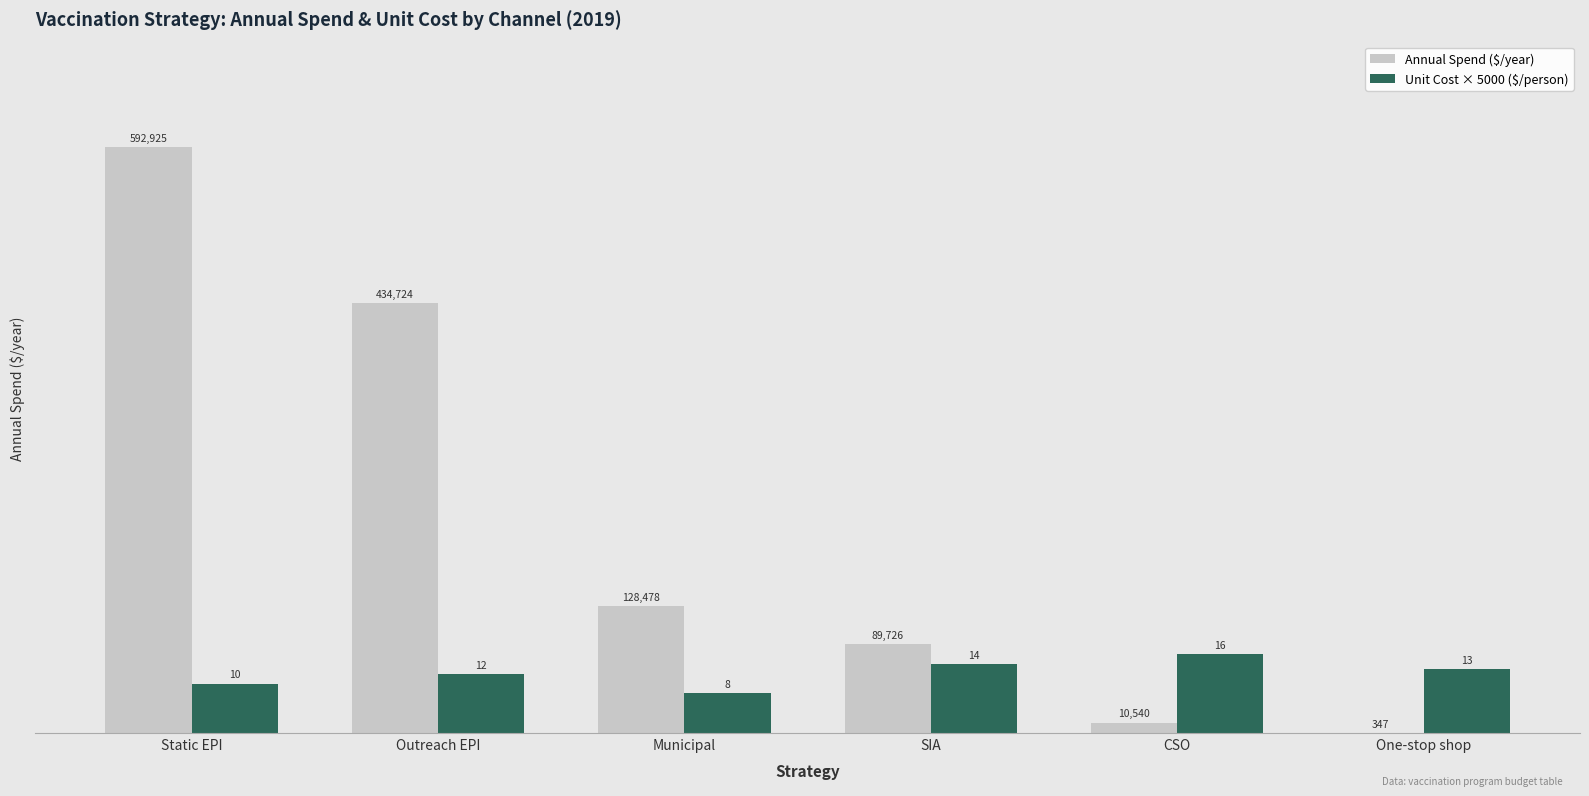

Are the bars horizontal?

No